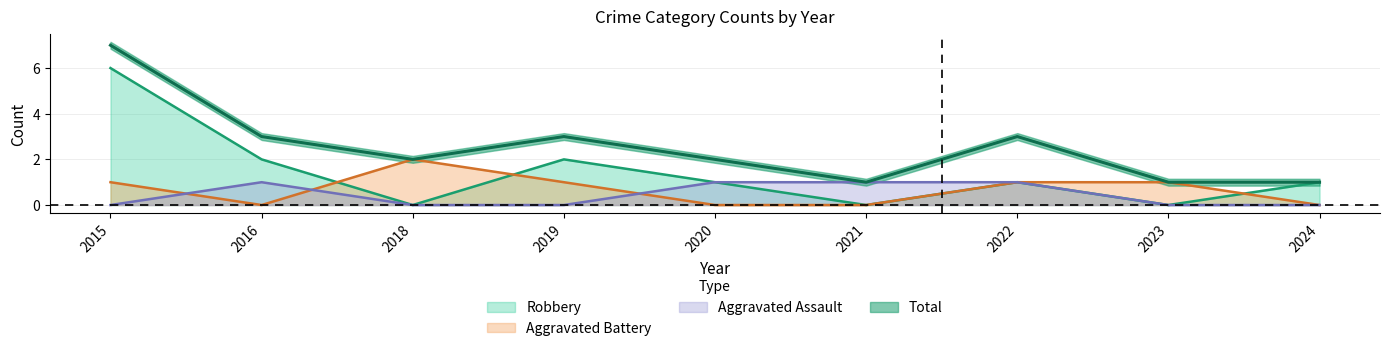

What is the greatest value displayed?

7